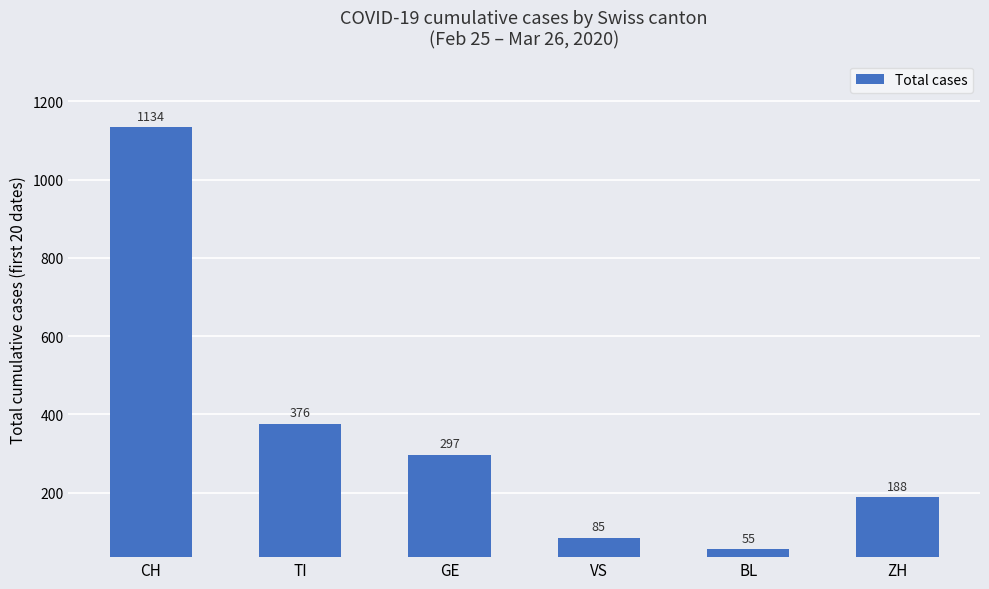

What is the greatest value displayed?

1134